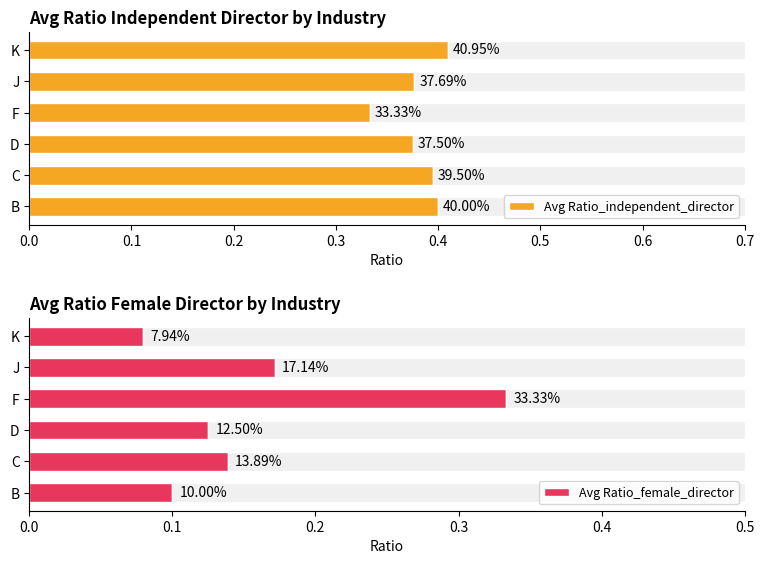

At how many categories does at least one series exceed 0?

6